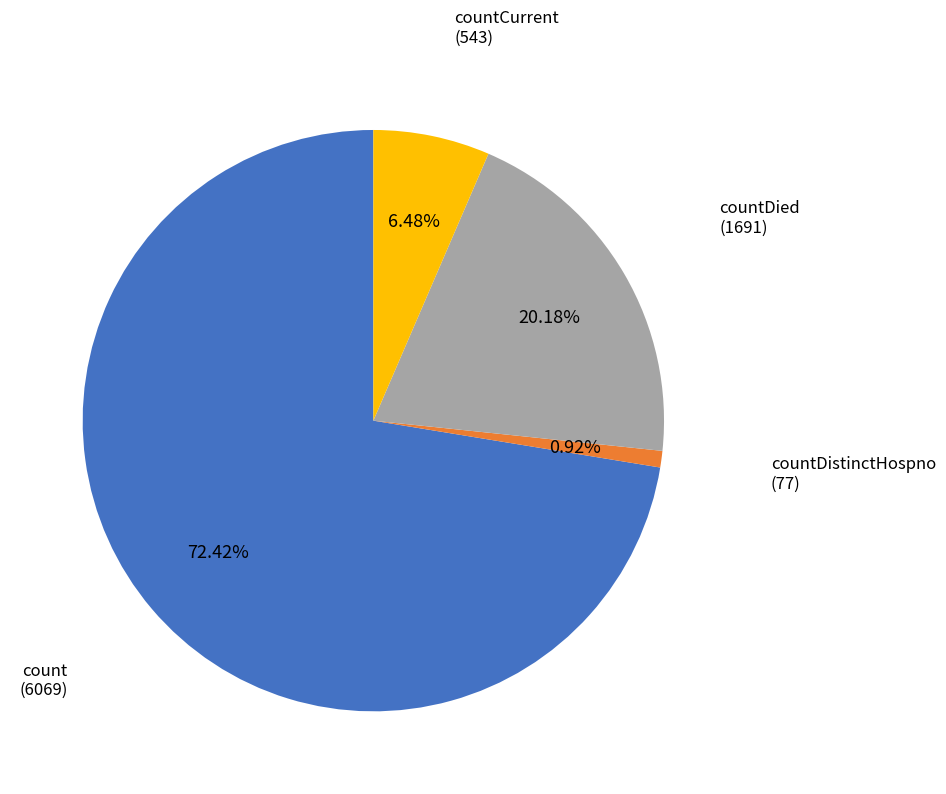

Does any single category account for the majority?

Yes